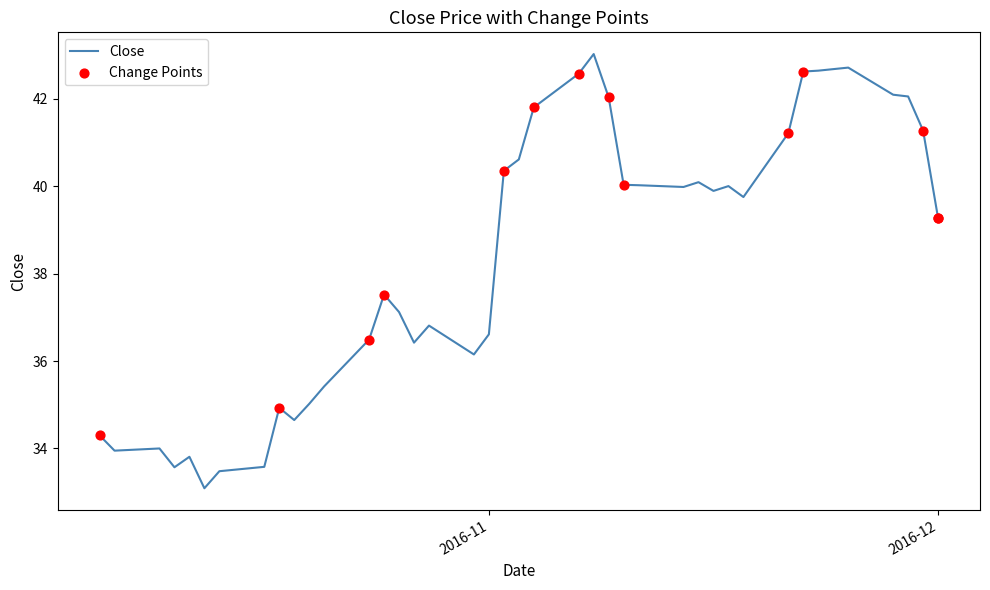

What is the minimum value shown in the chart?

33.1